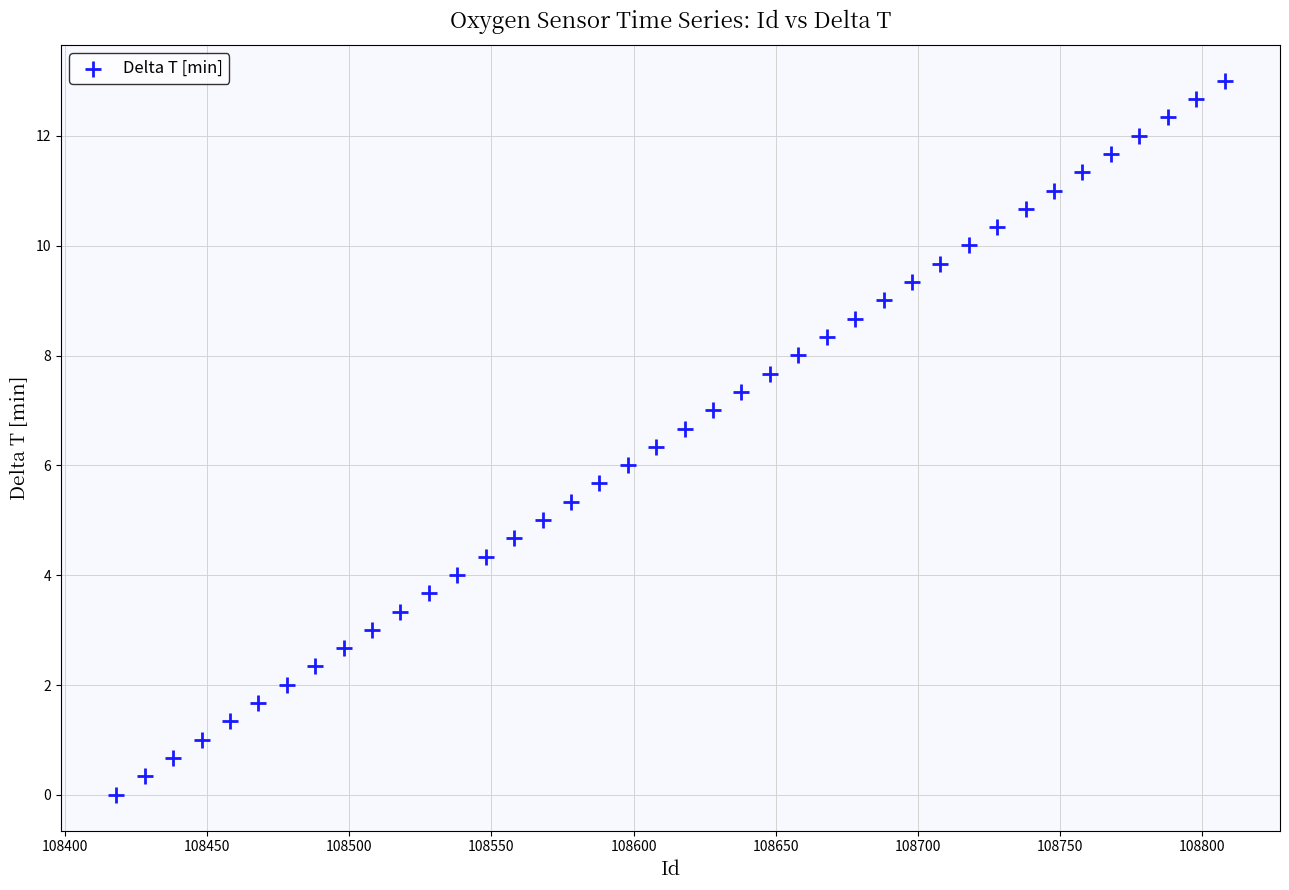

What is the range of X values (max minus min)?

390.0